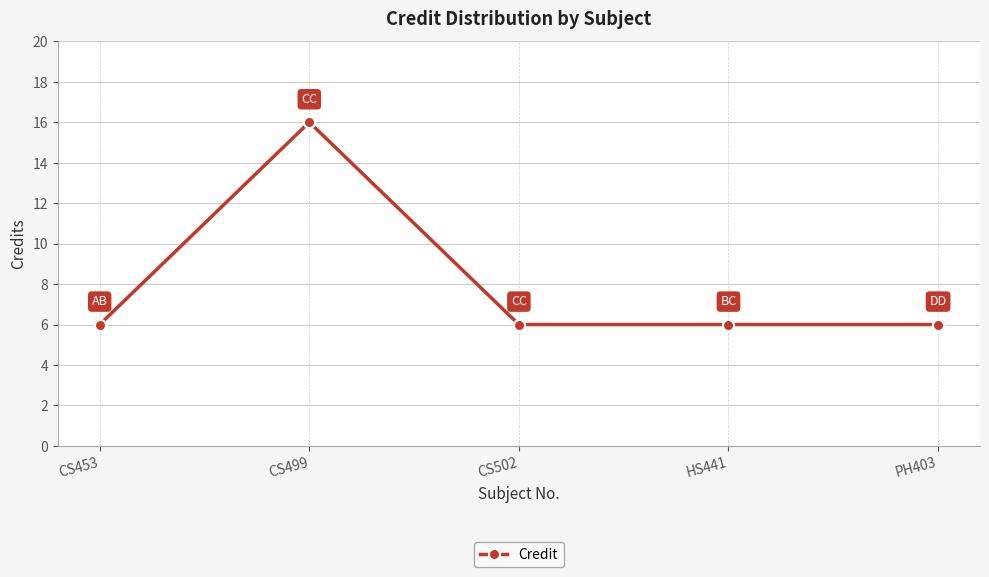

What is the average value?

8